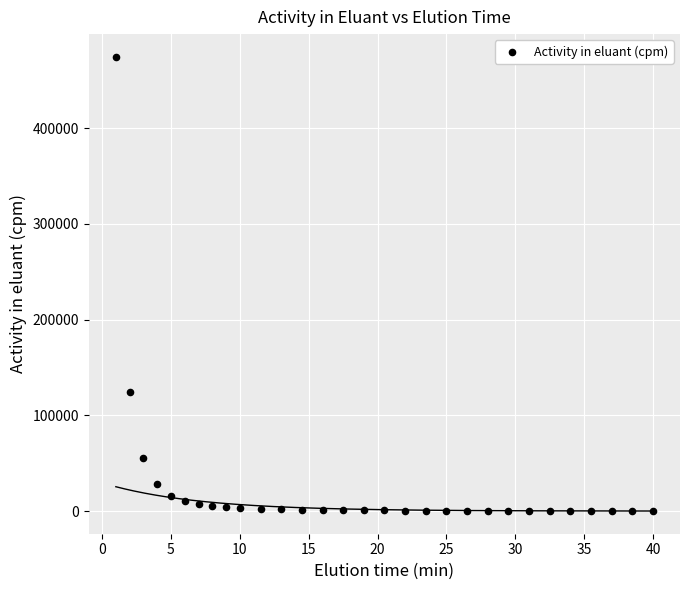

What is the range of Y values (max minus min)?

474138.6